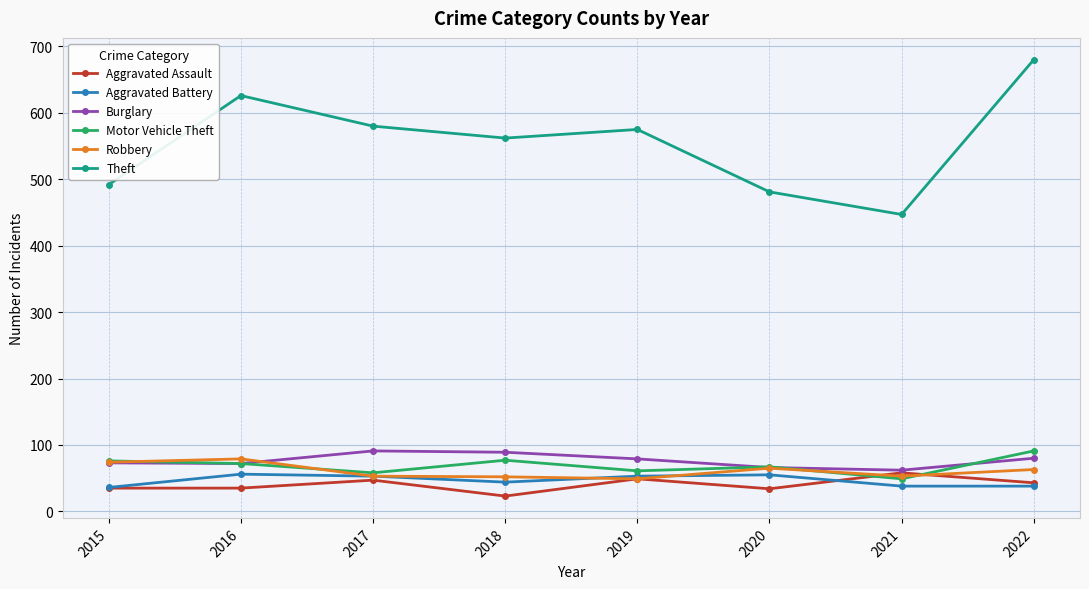

Which series changed the most between 2017 and 2021?

Theft